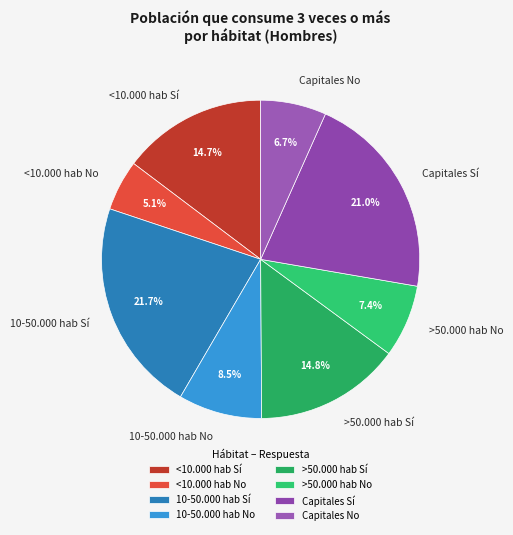

Is >50.000 hab Sí the majority of the pie?

No